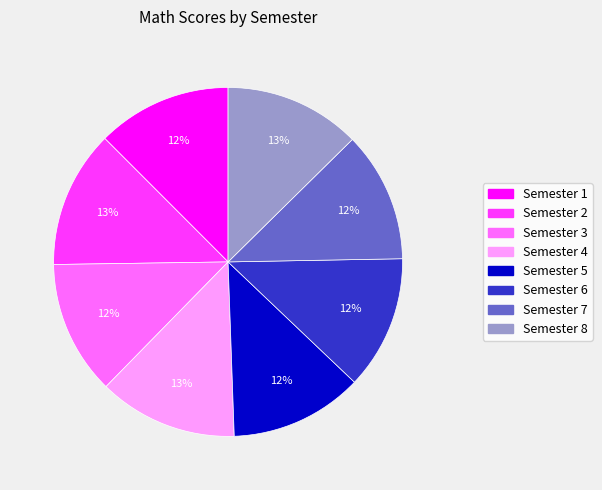

To the nearest percent, what portion does Semester 7 represent?

12%